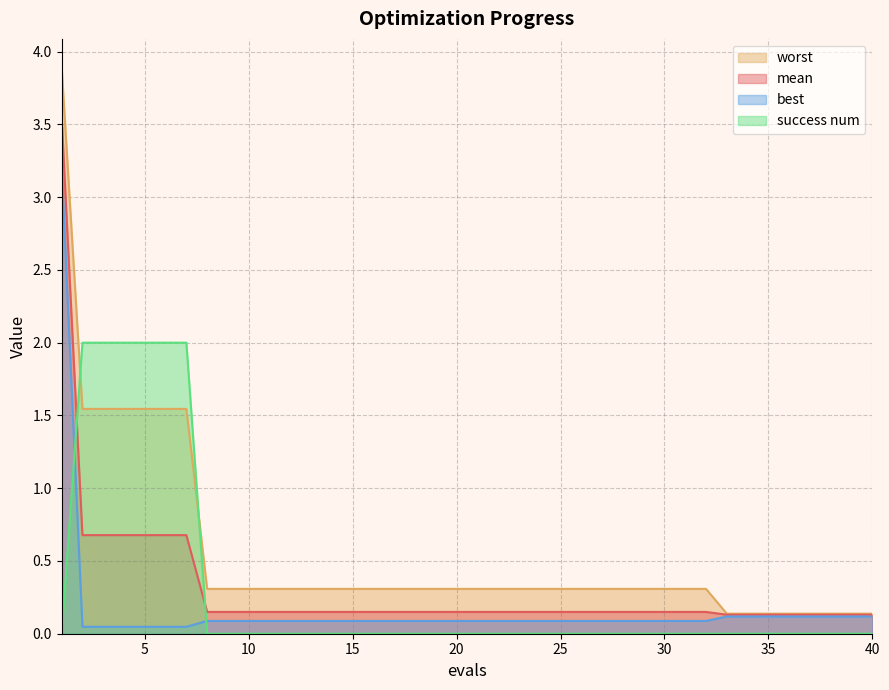

Between 19 and 13, which is larger?

19